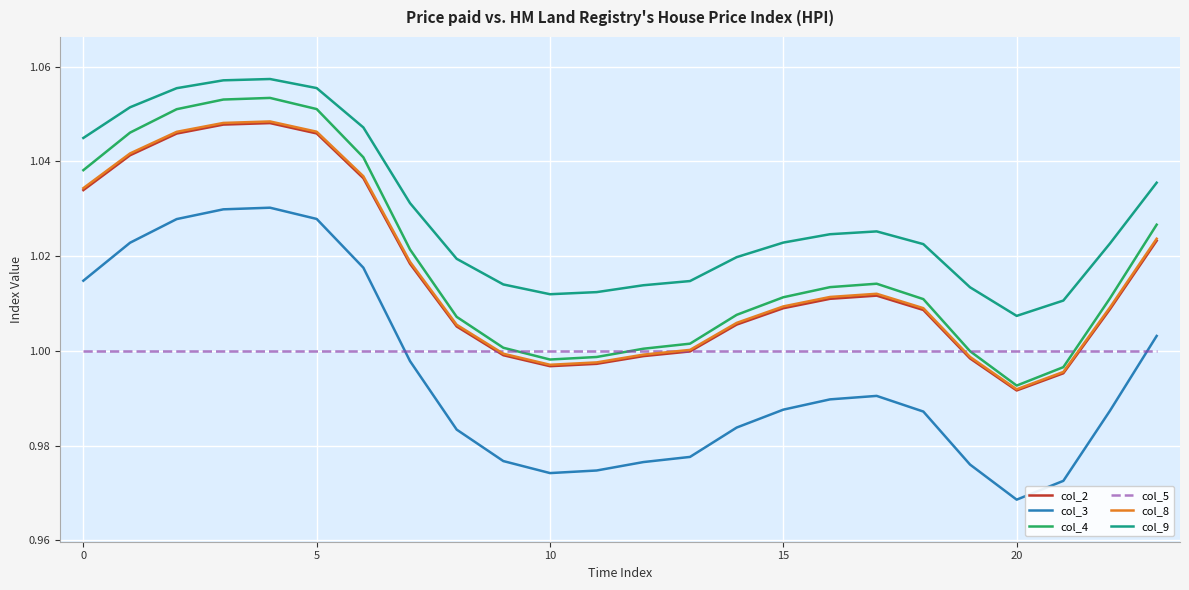

Which series has the largest range (max minus min)?

col_3